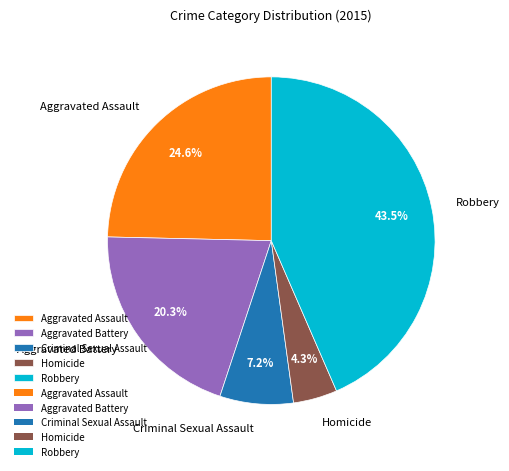

Which slice is the largest?

Robbery